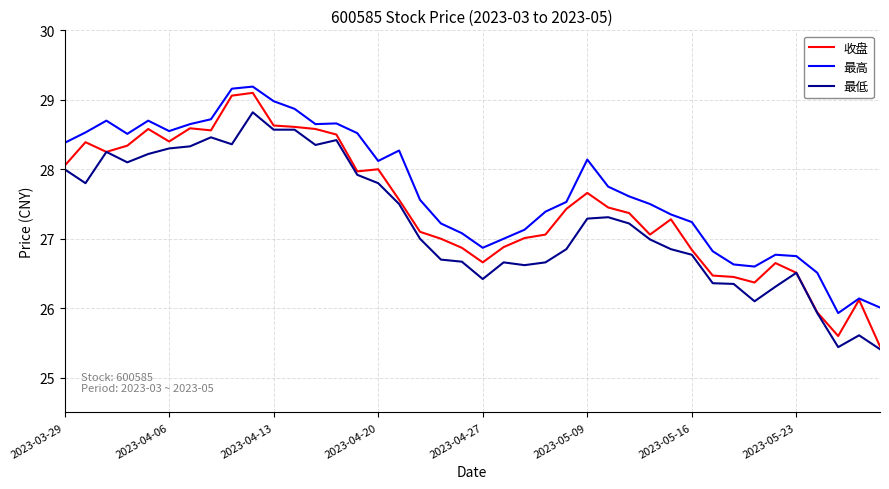

Which series has the widest spread of values?

收盘